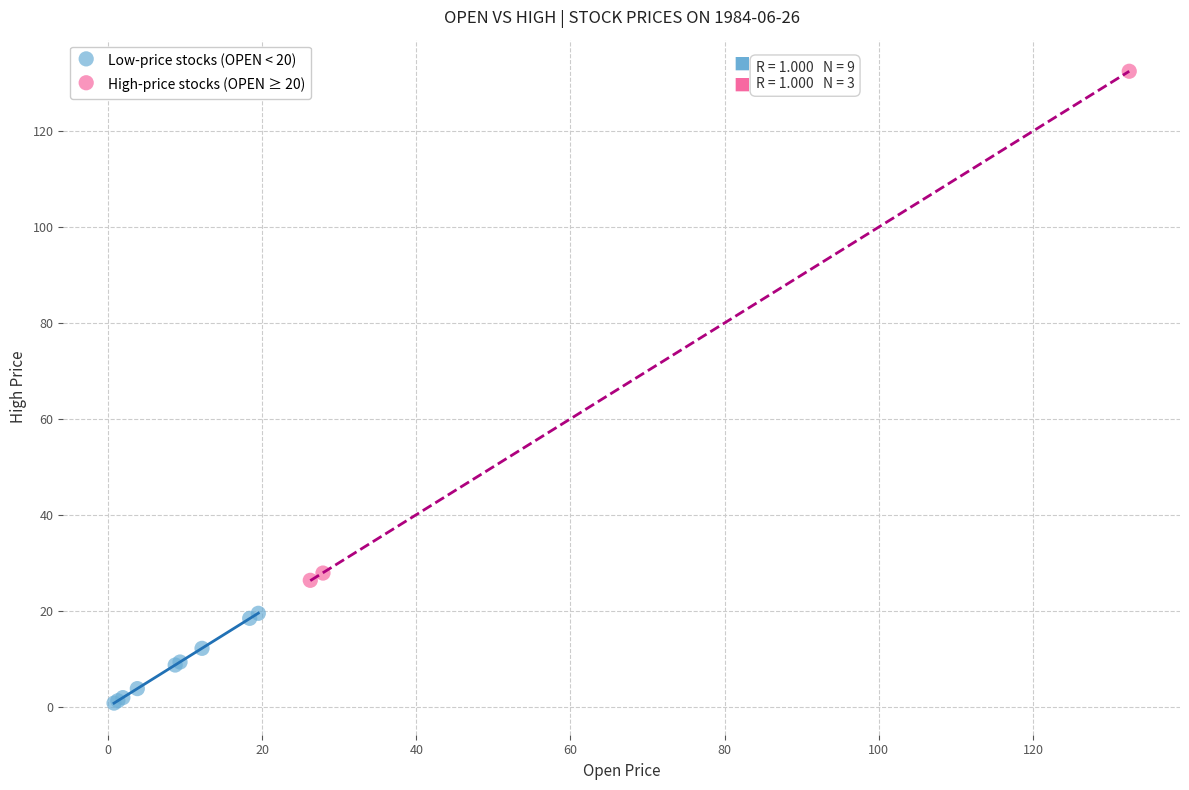

Which series reaches the maximum Y coordinate?

High-price stocks (OPEN ≥ 20)